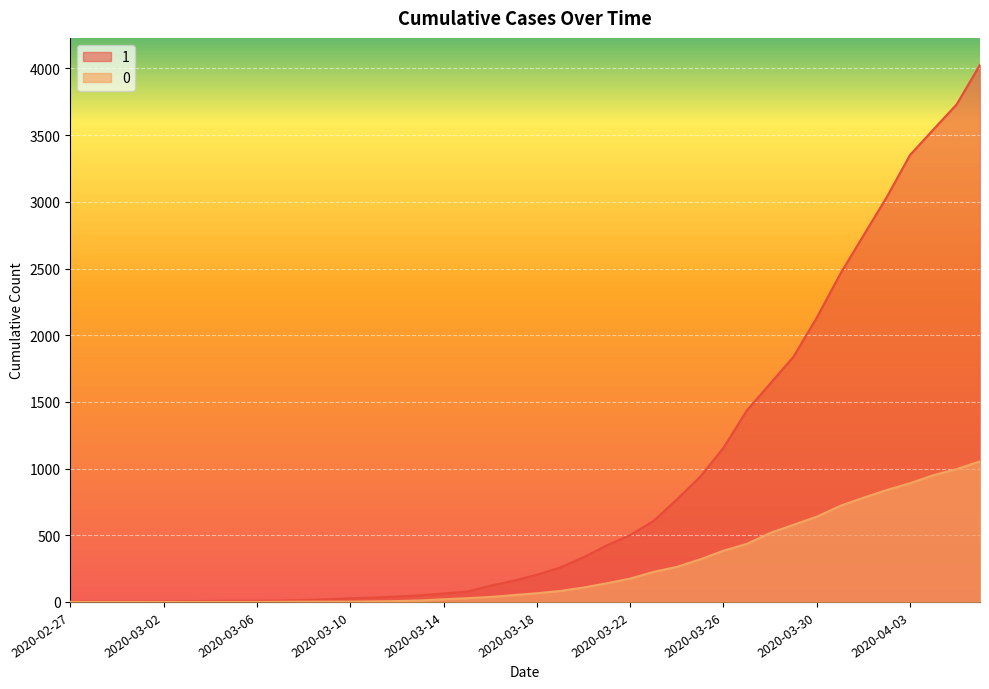

True or false: 0 and 1 intersect in this chart.

False